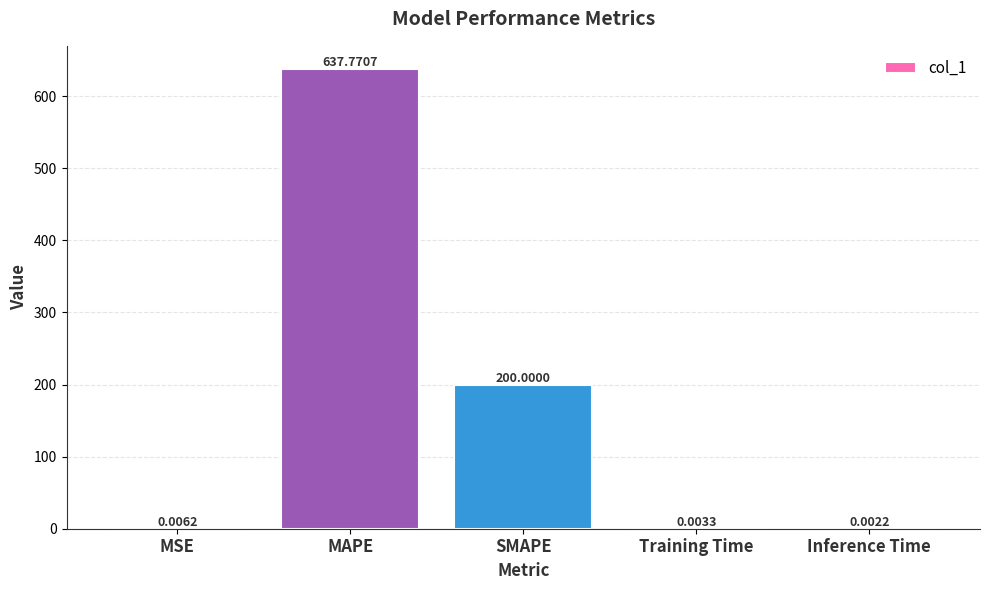

What is the greatest value displayed?

637.8